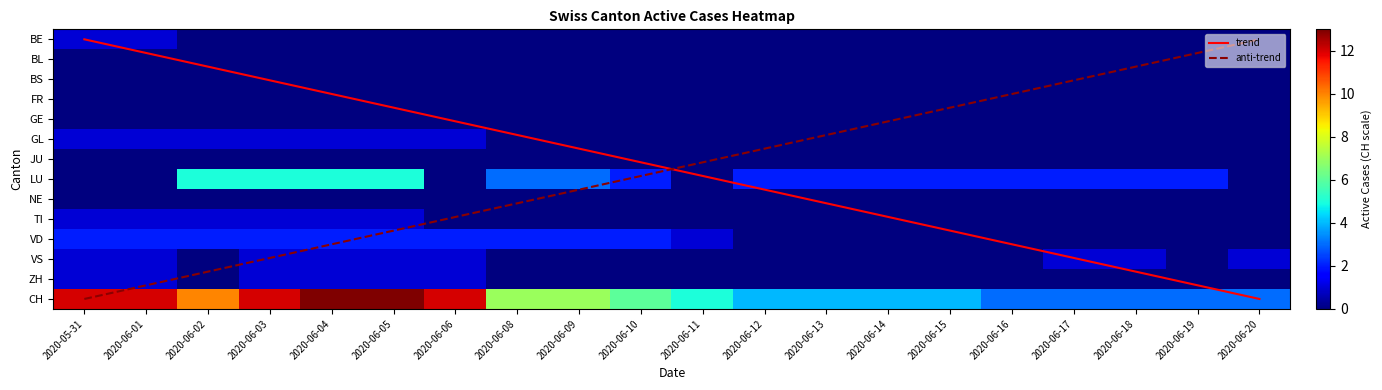

What is the difference between the second highest and minimum values in the CH series?

10